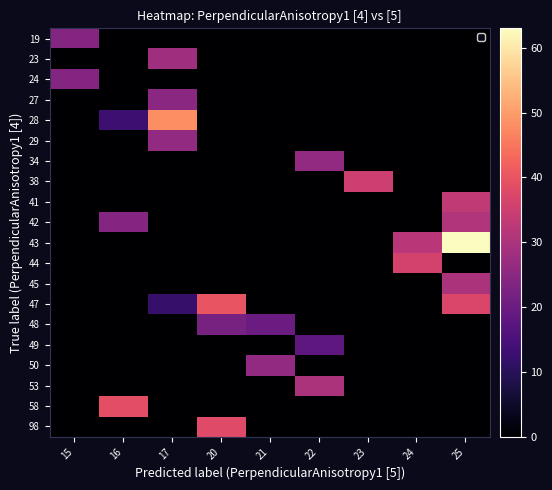

What is the total value across all series at 21?

46